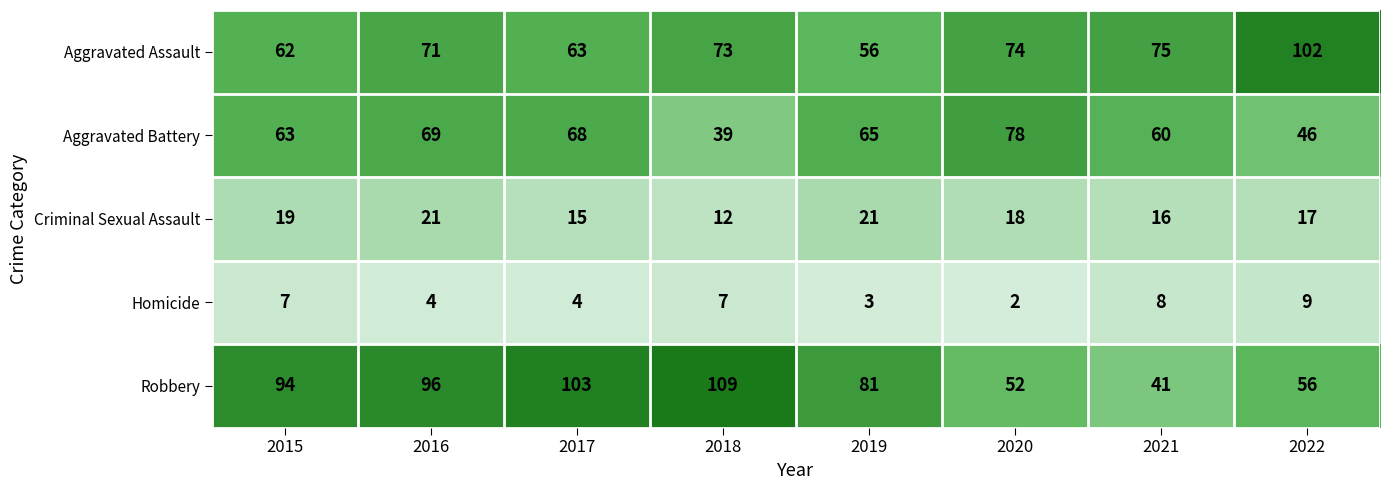

Which series has the largest total across all categories?

Robbery